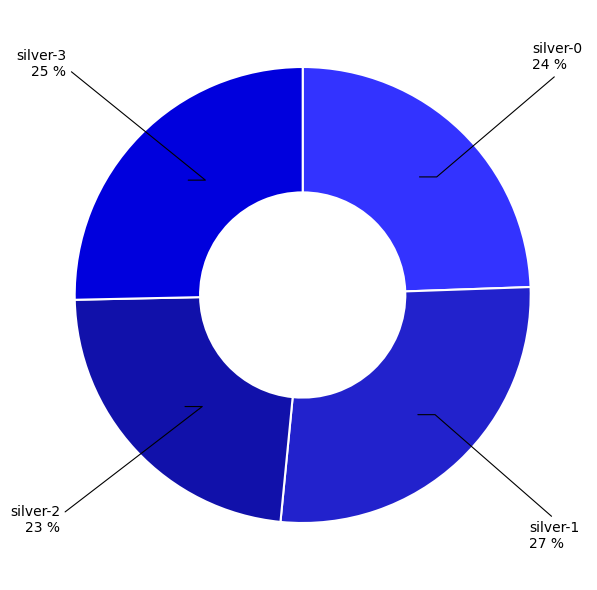

Does silver-2 represent more than half of the total?

No